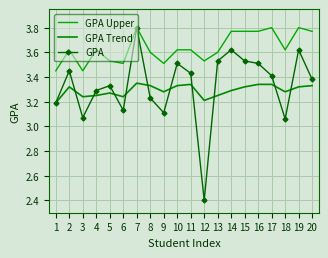

At 4, list the series in order from largest to smallest.

GPA Upper, GPA, GPA Trend